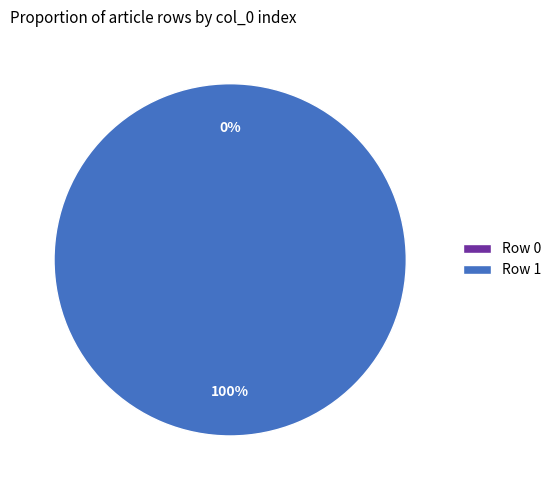

What is the largest slice in the pie chart?

Row 1